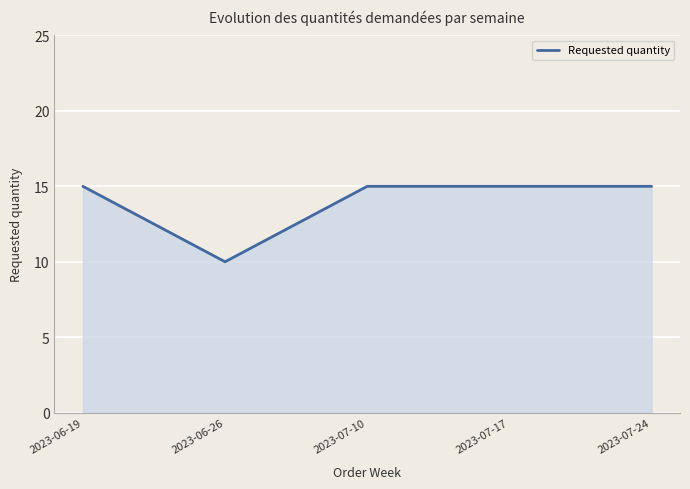

Reading left to right, transcribe all the data shown in this chart.

2023-06-19=15	2023-06-26=10	2023-07-10=15	2023-07-17=15	2023-07-24=15